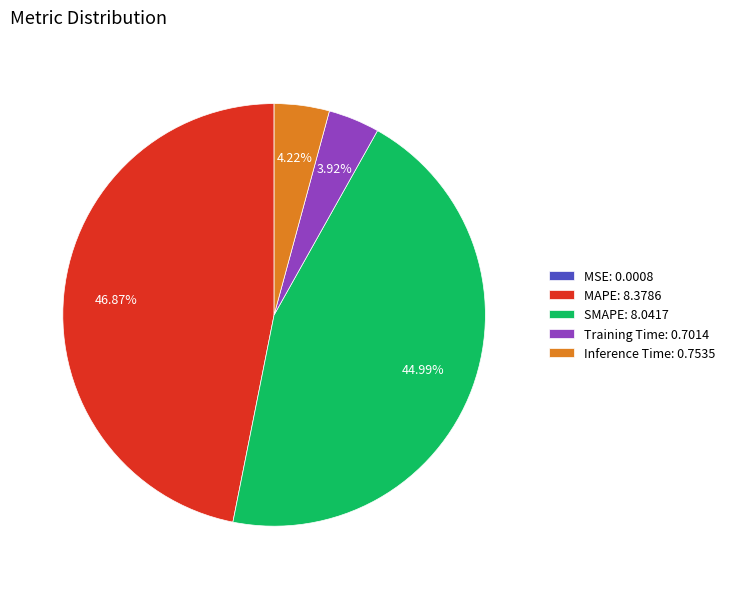

Is there any slice that represents more than half of the pie?

No